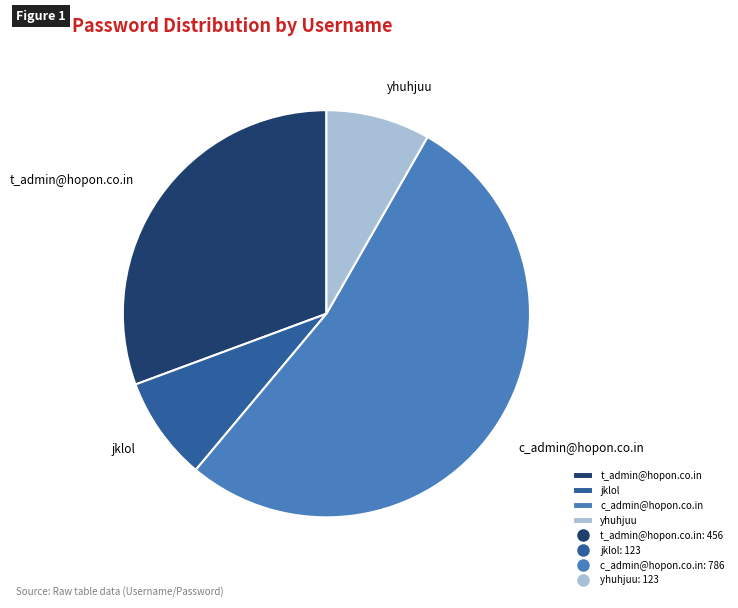

Does t_admin@hopon.co.in account for over 50% of the chart?

No